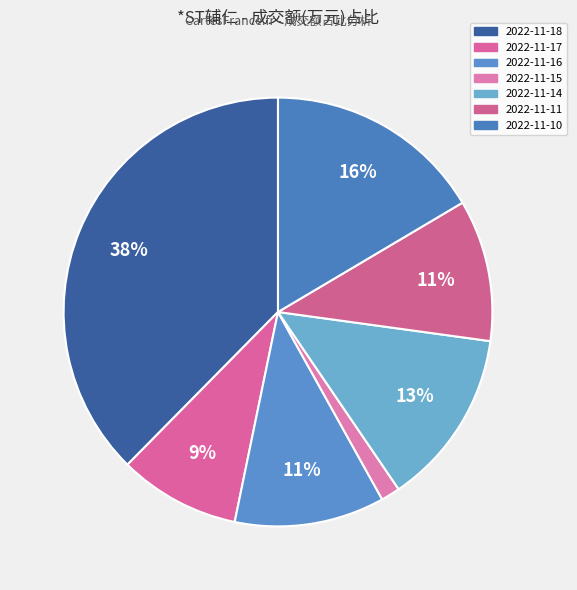

Does 2022-11-18 represent more than half of the total?

No